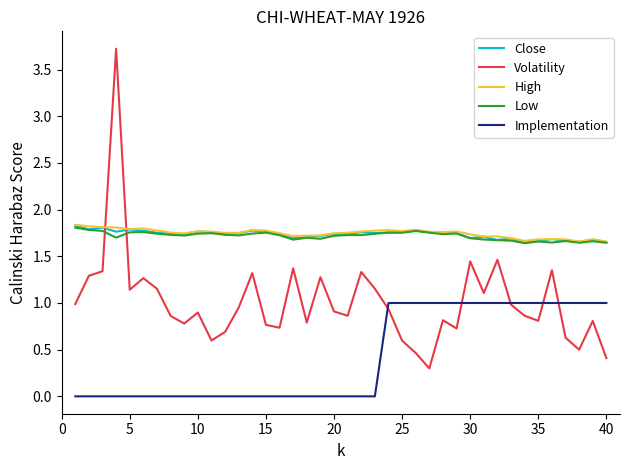

How many categories are shown in the chart?

40